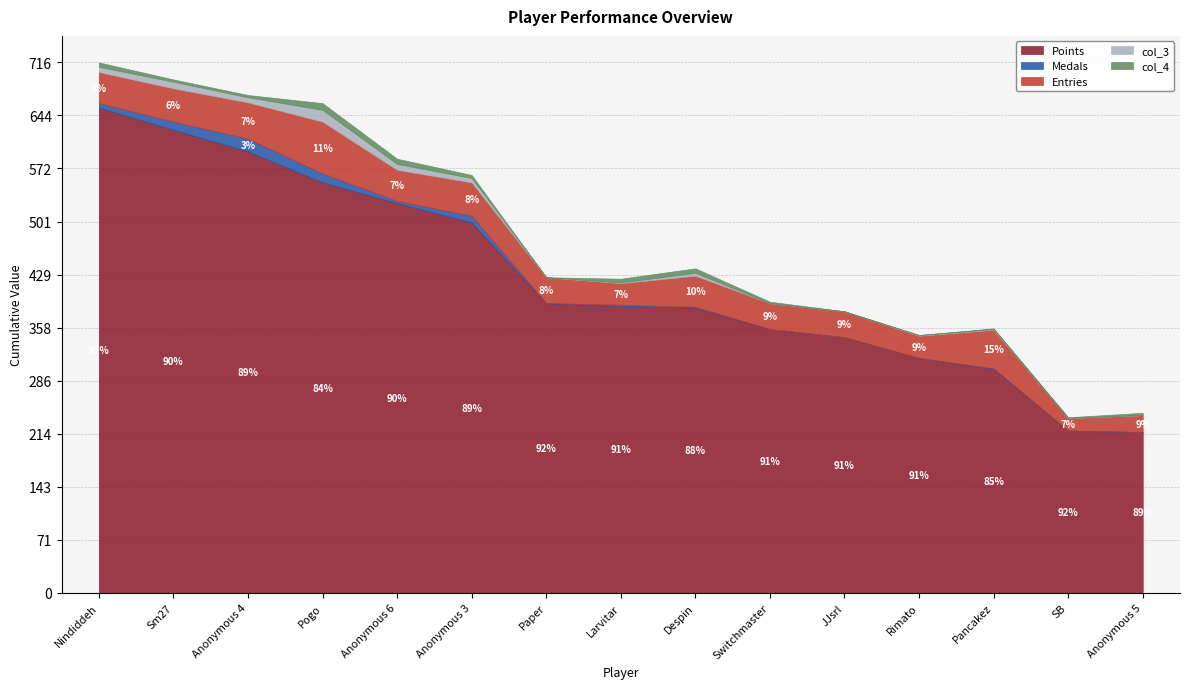

Reading left to right, extract all data points from this chart.

Points: 655	625	596	554	526	500	391	387	385	356	345	317	302	219	217
Medals: 6	11	17	12	3	9	0	2	1	0	0	0	1	0	0
Entries: 42	45	49	70	42	45	35	29	42	35	35	30	52	17	23
col_3: 7	9	7	16	8	6	0	1	4	0	0	1	1	0	0
col_4: 6	3	3	9	7	4	0	5	6	2	0	0	1	1	3